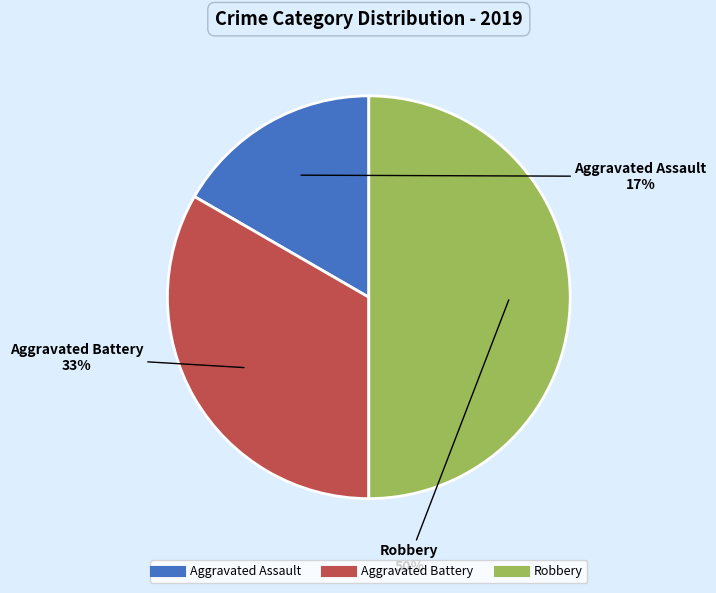

Between Robbery and Aggravated Assault, which is larger?

Robbery